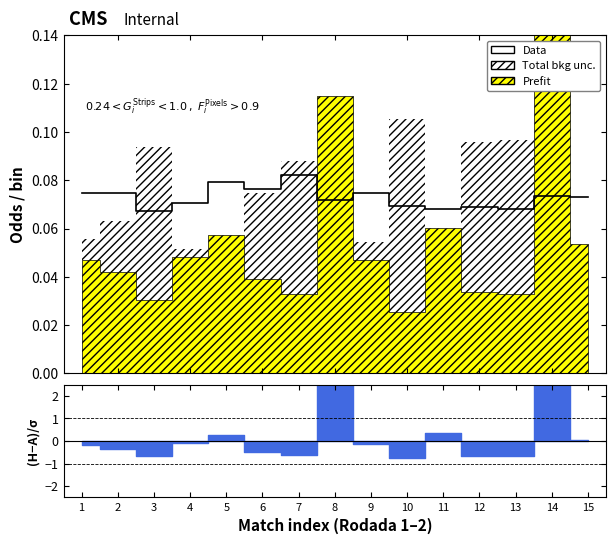

What is the sum of all values?

1.1